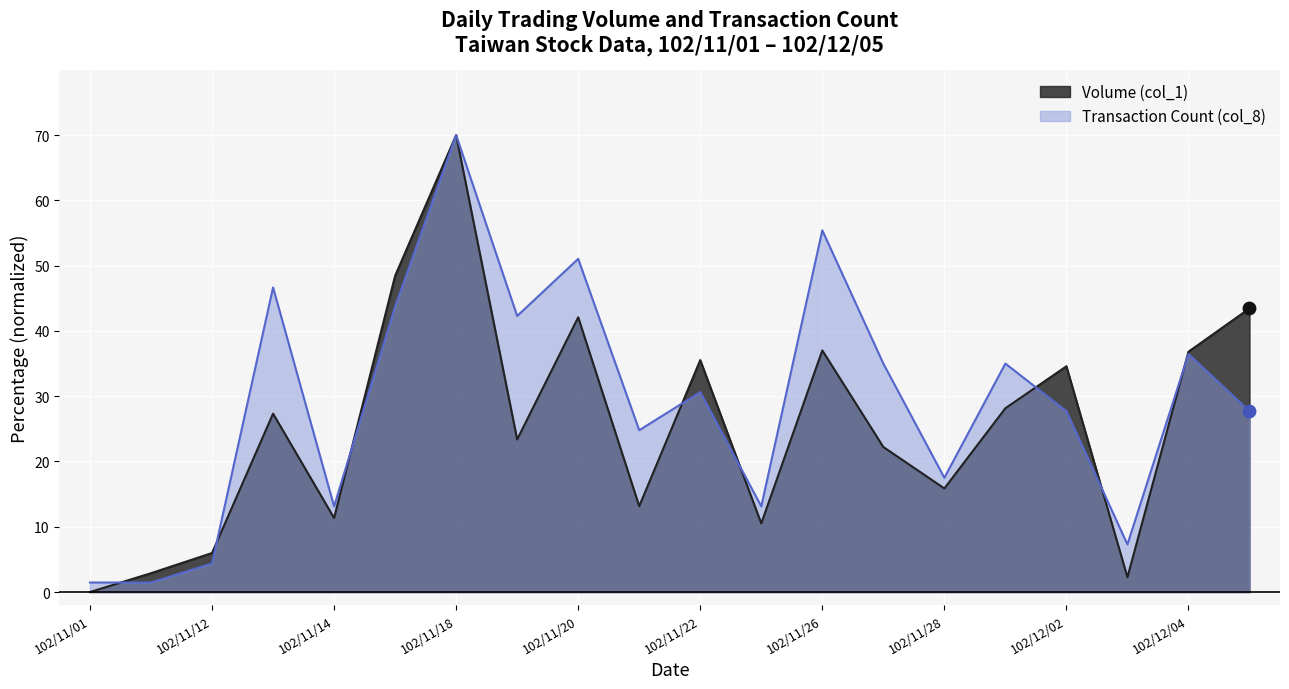

At how many categories does at least one series exceed 44?

5